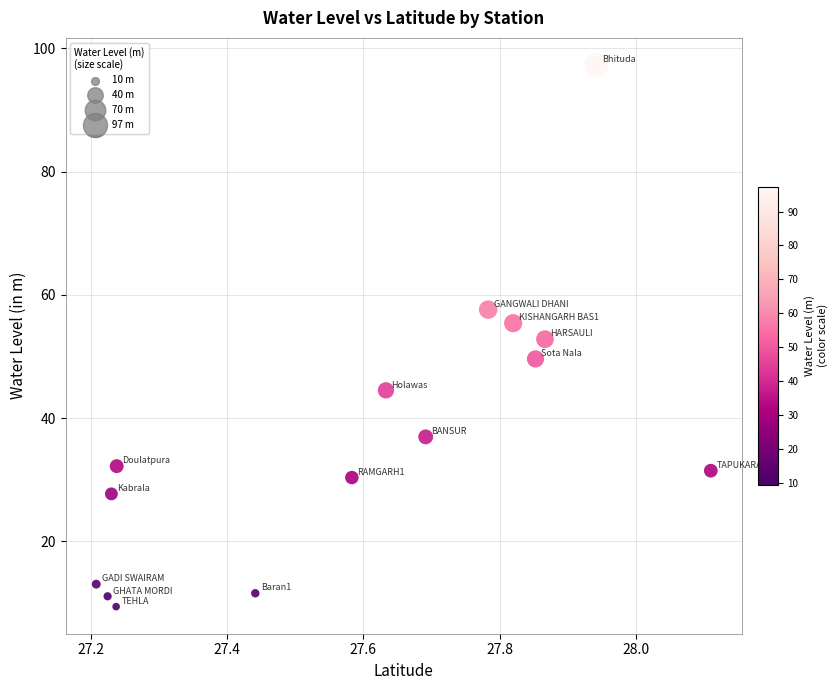

What is the range of Y values (max minus min)?

87.9